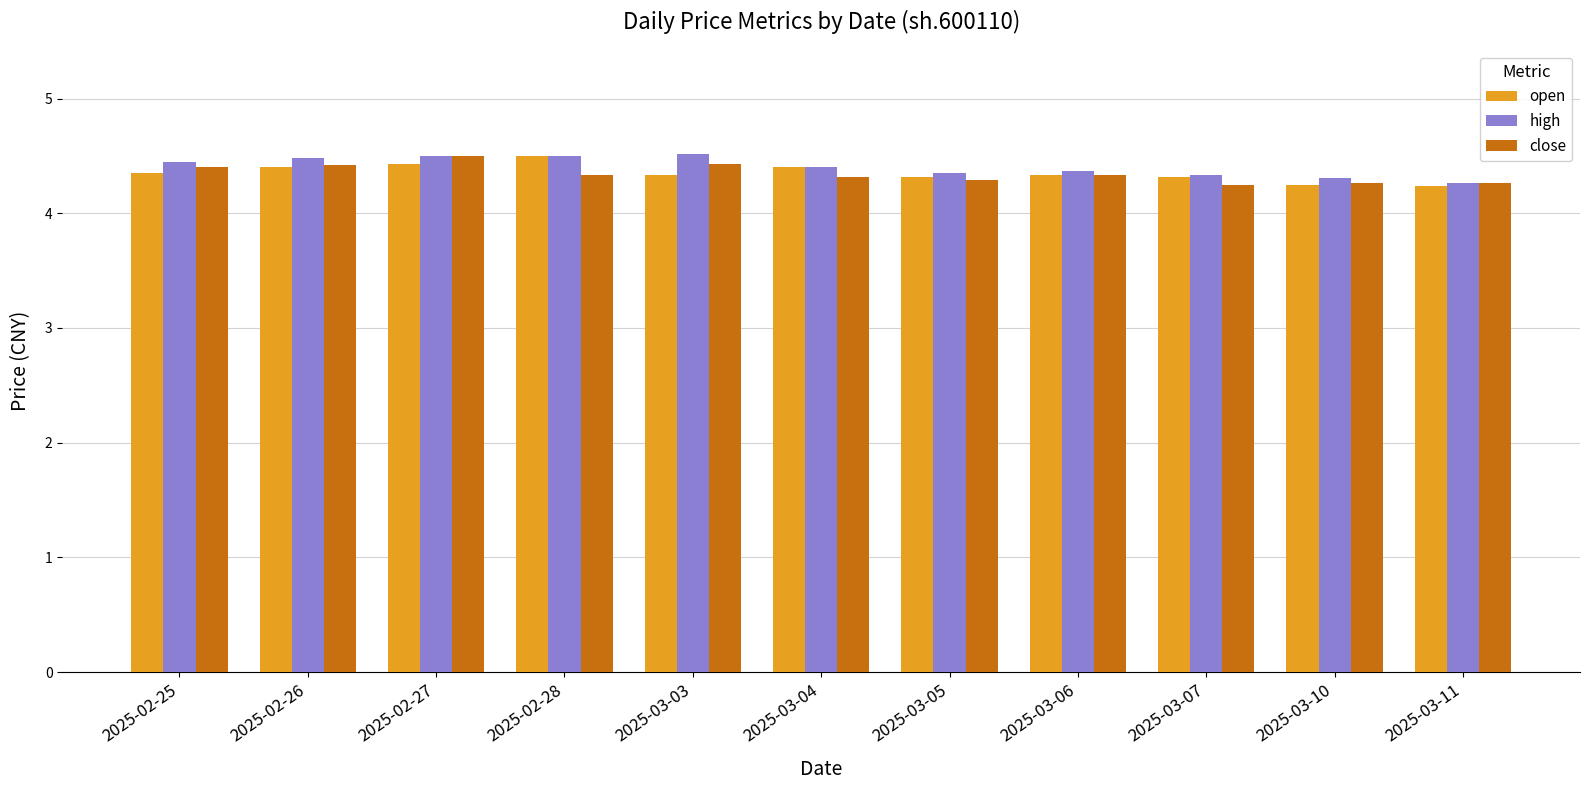

At how many categories does at least one series exceed 4?

11